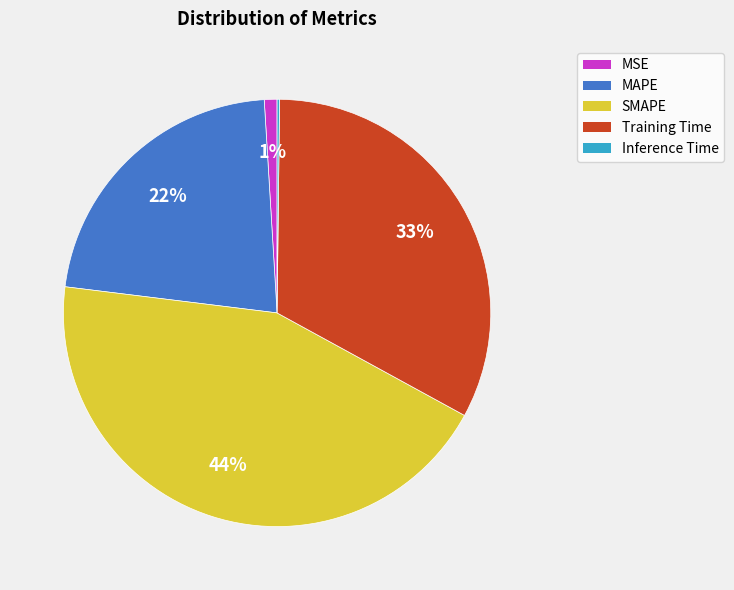

To the nearest percent, what is the average slice percentage?

20%